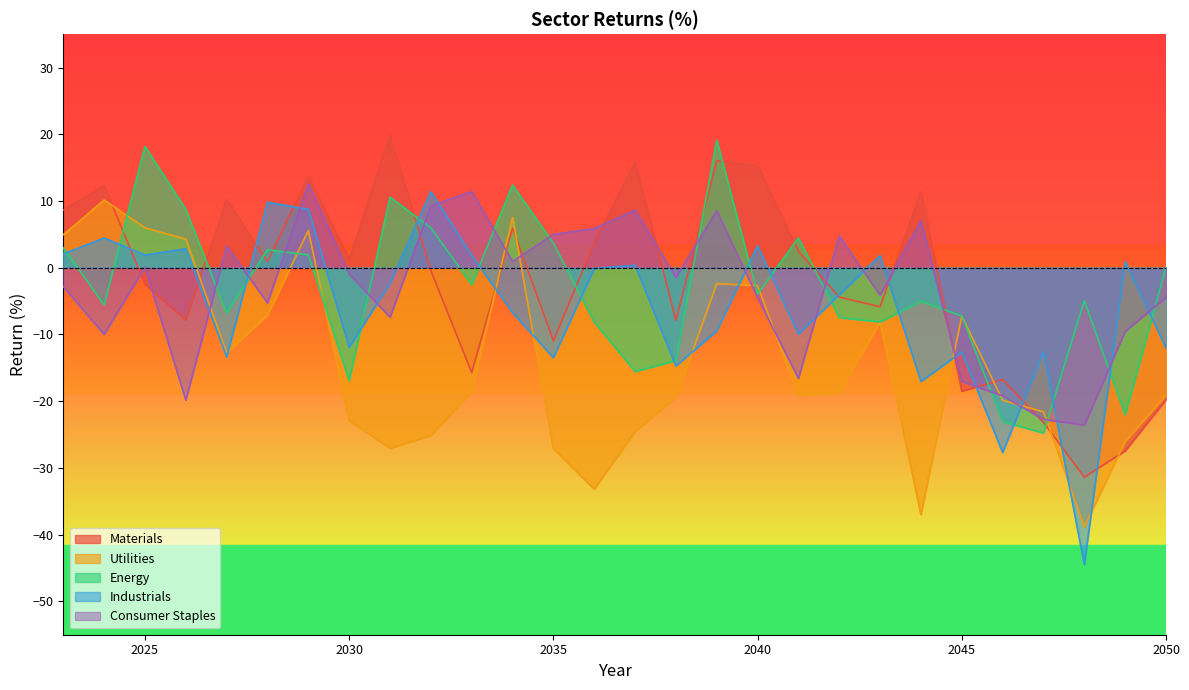

Which series ends up on top after the final intersection of Utilities and Energy?

Energy